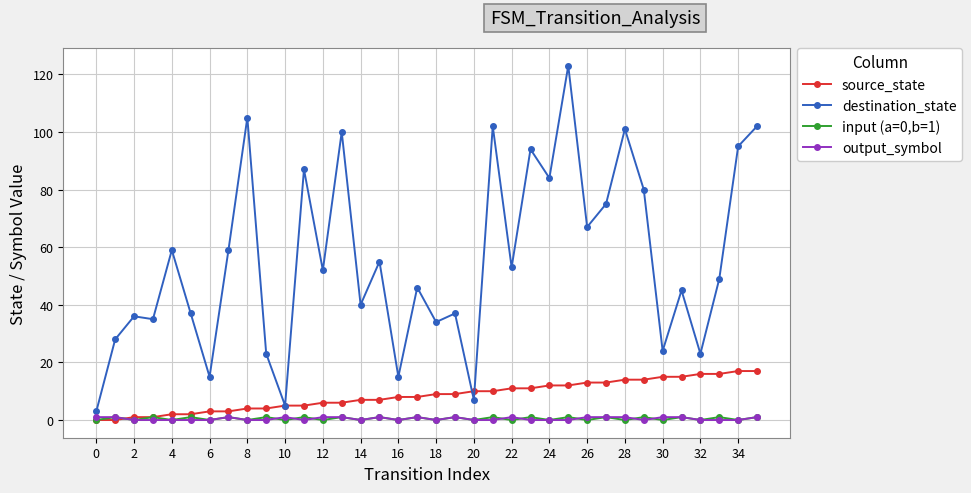

True or false: destination_state and input (a=0,b=1) intersect in this chart.

False